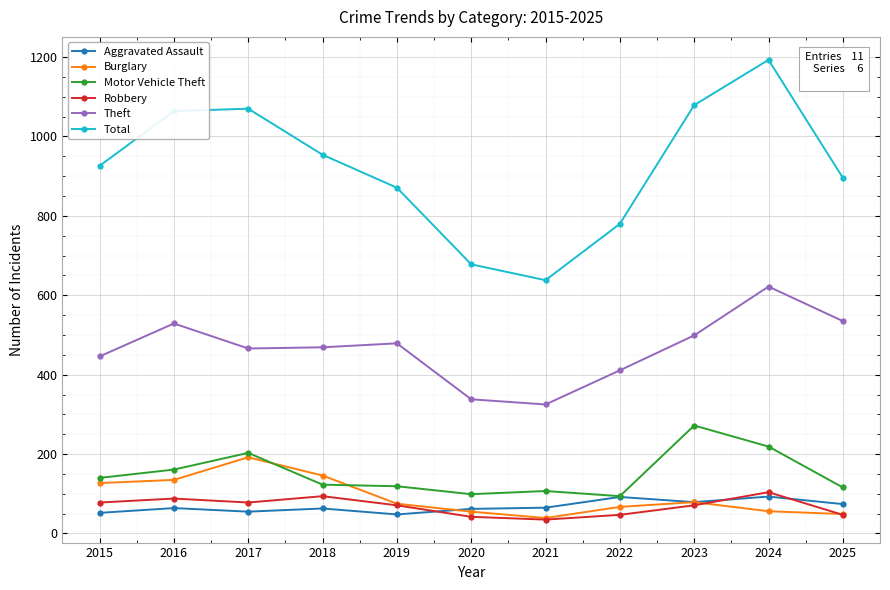

Does the chart have visible grid lines?

Yes